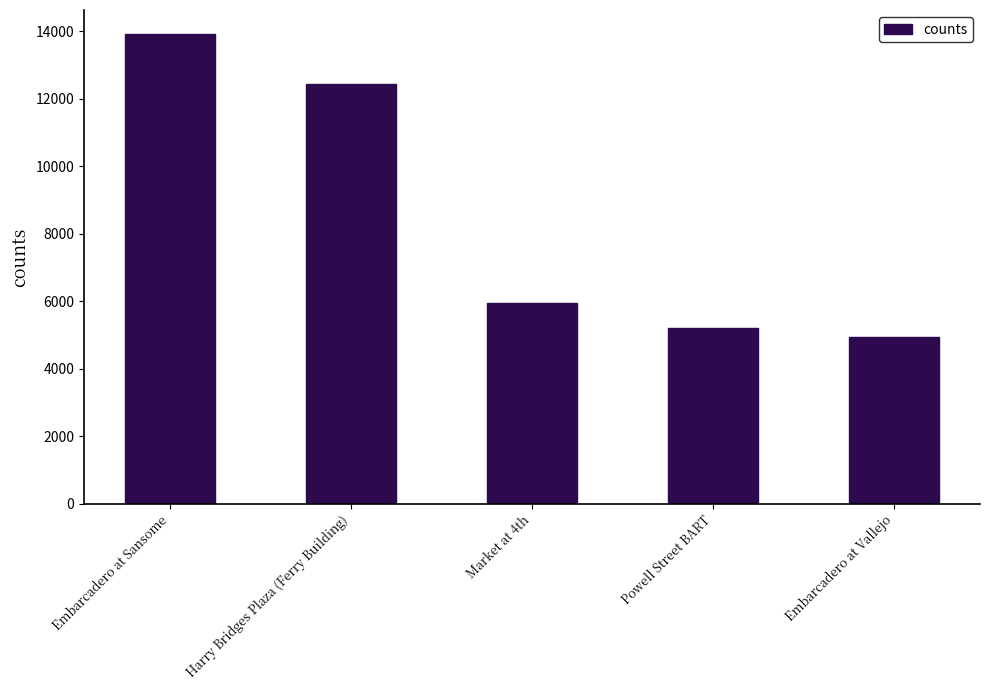

At which label is the value closest to 9439?

Harry Bridges Plaza (Ferry Building)